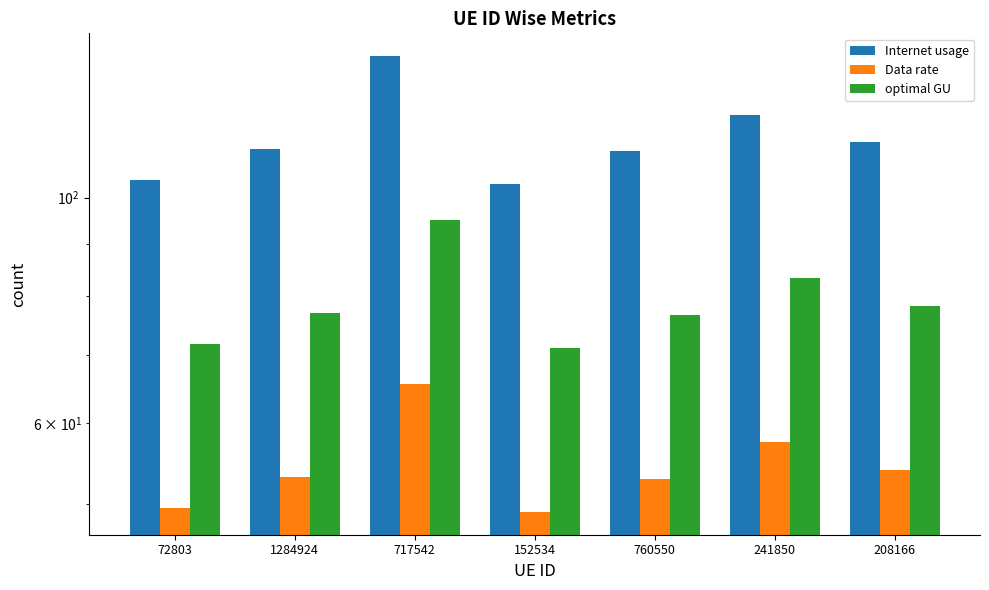

Which series has the largest total across all categories?

Internet usage